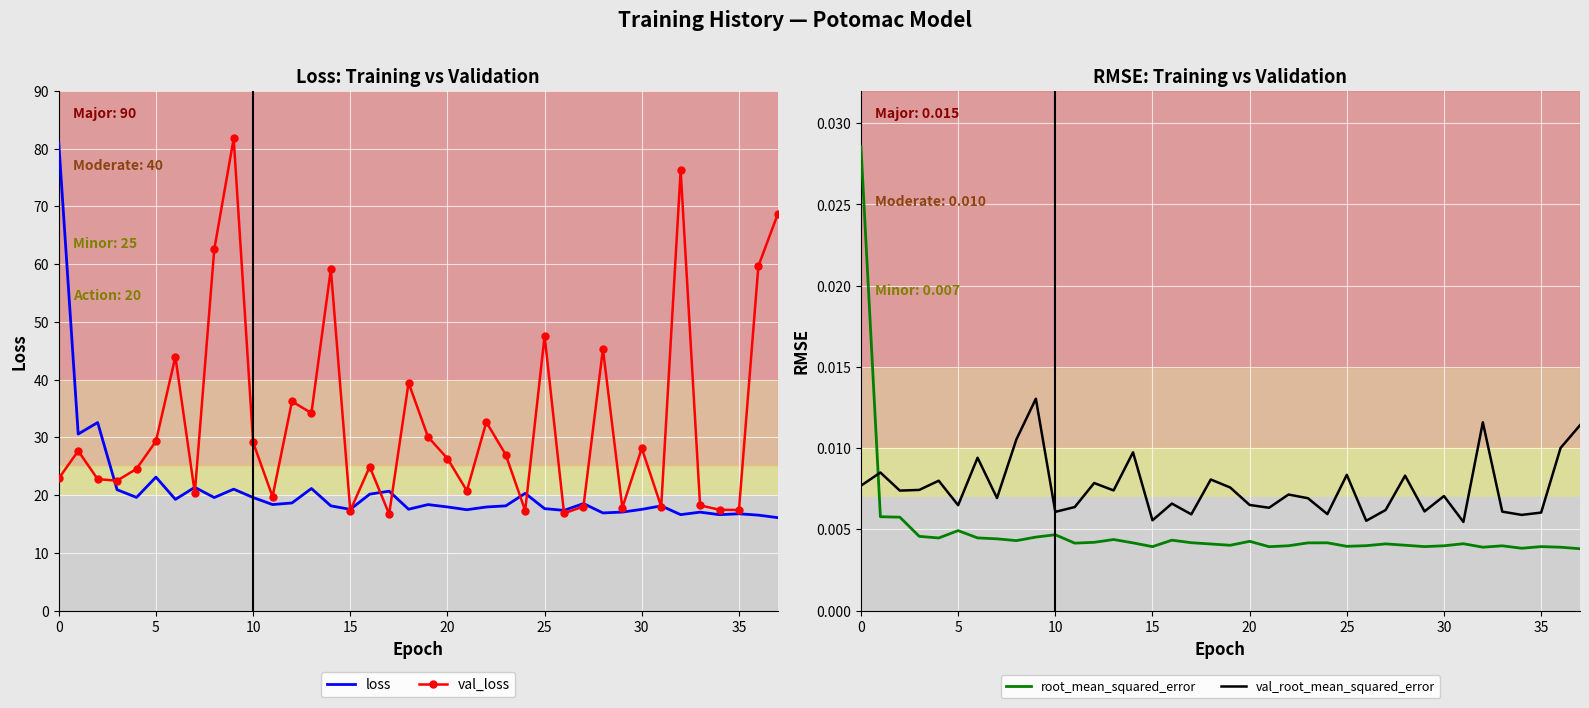

How many categories are shown in the chart?

38